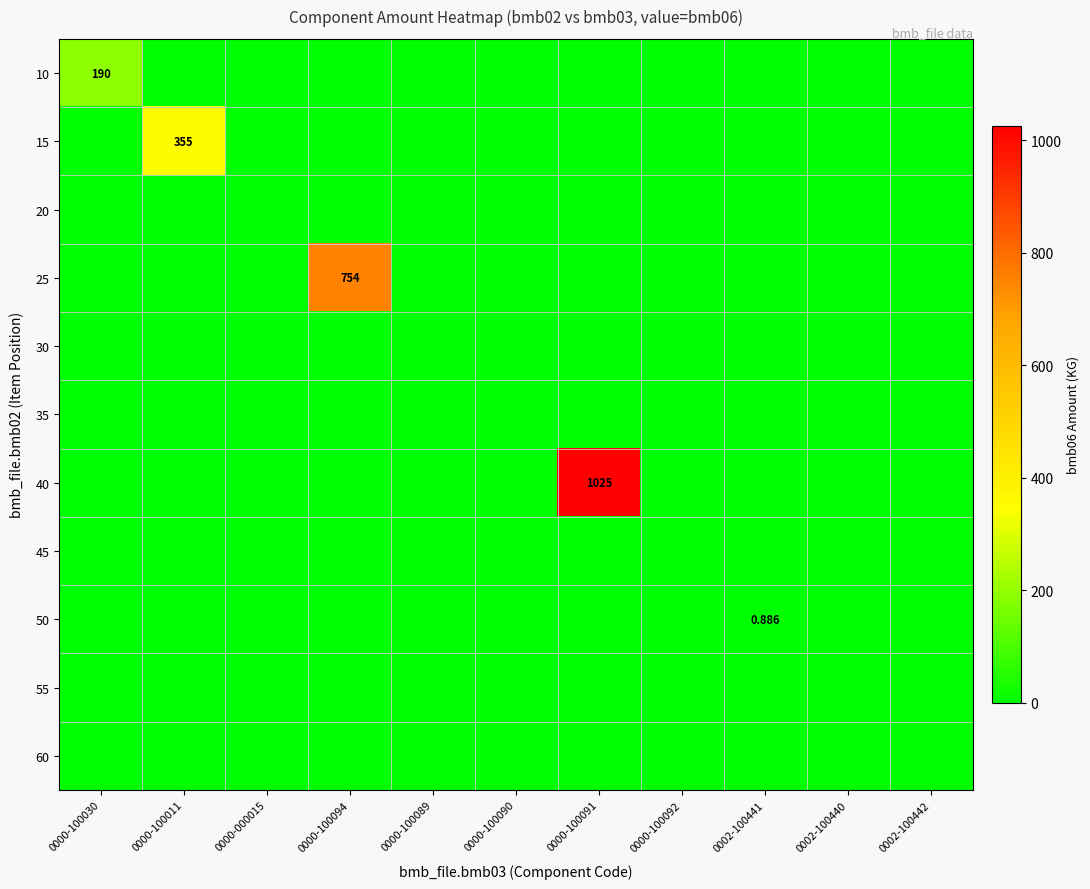

List the labels in order of 30 value, smallest first.

0000-100030, 0000-100011, 0000-000015, 0000-100094, 0000-100089, 0000-100090, 0000-100091, 0000-100092, 0002-100441, 0002-100440, 0002-100442